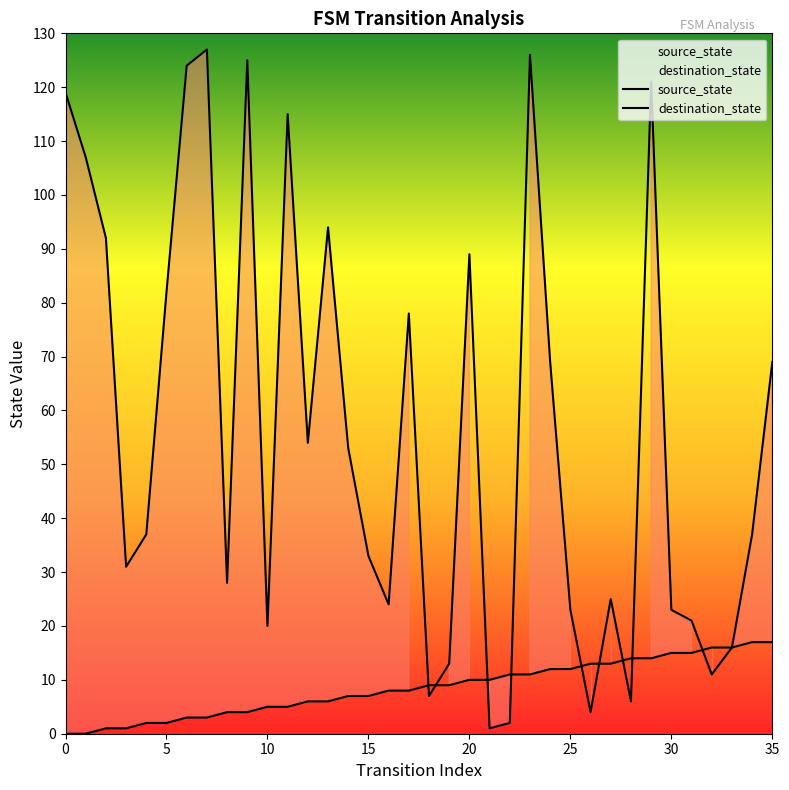

Reading right to left, list all the values displayed in this chart.

source_state: 17	17	16	16	15	15	14	14	13	13	12	12	11	11	10	10	9	9	8	8	7	7	6	6	5	5	4	4	3	3	2	2	1	1	0	0
destination_state: 69	37	16	11	21	23	121	6	25	4	23	69	126	2	1	89	13	7	78	24	33	53	94	54	115	20	125	28	127	124	82	37	31	92	107	119